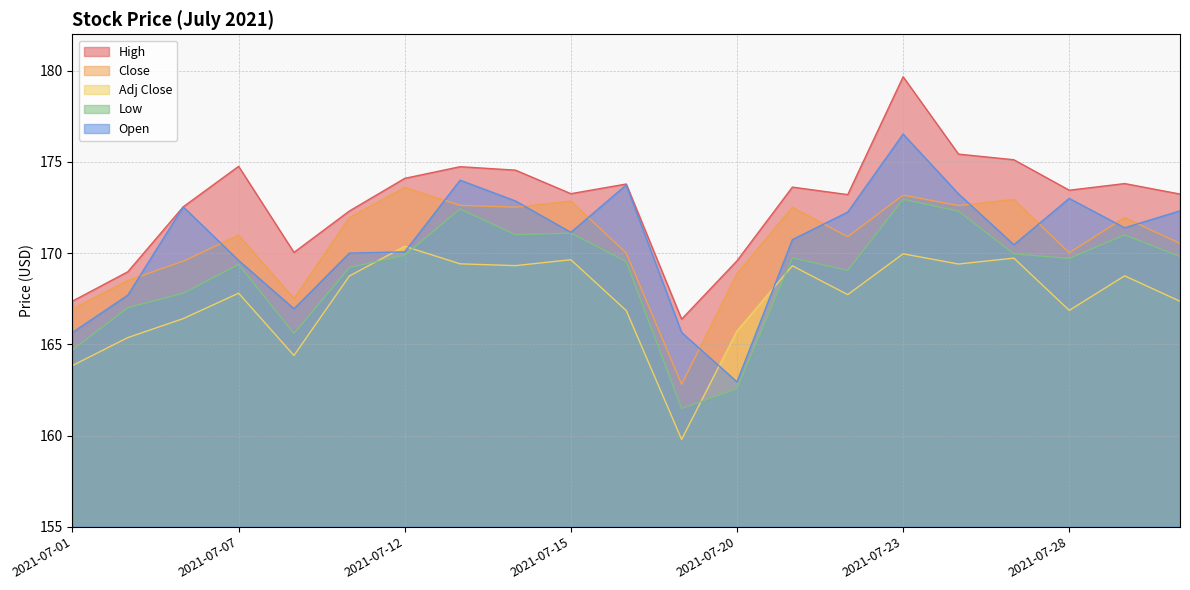

Where is the first local minimum for High?

2021-07-08